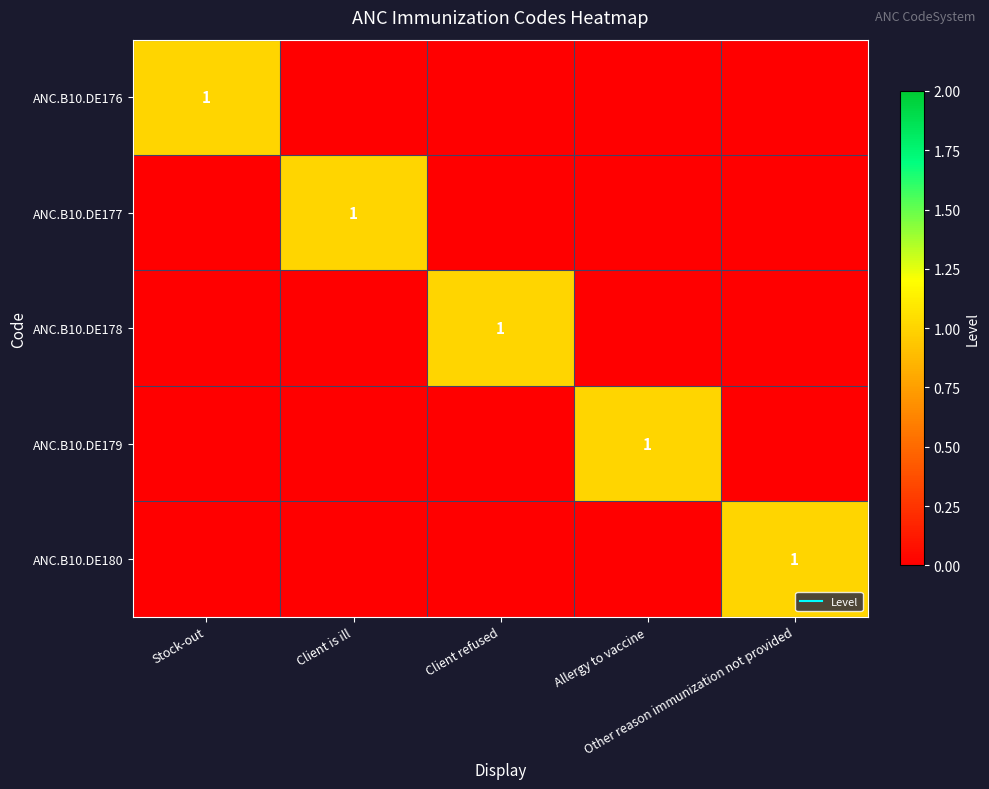

How many positive values does the ANC.B10.DE176 series have?

1